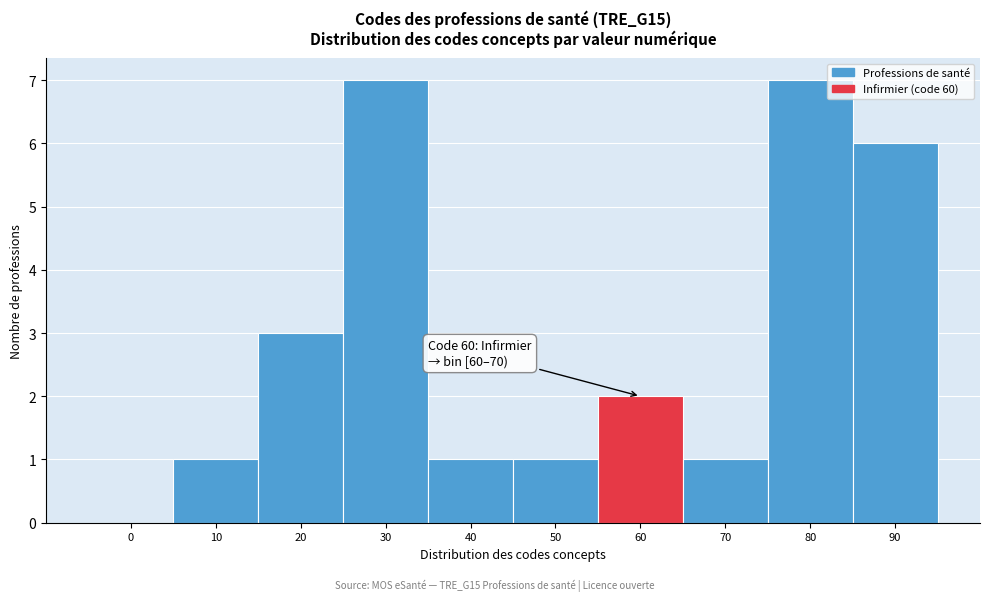

Reading left to right, transcribe all the data shown in this chart.

0=0	10=1	20=3	30=7	40=1	50=1	60=2	70=1	80=7	90=6